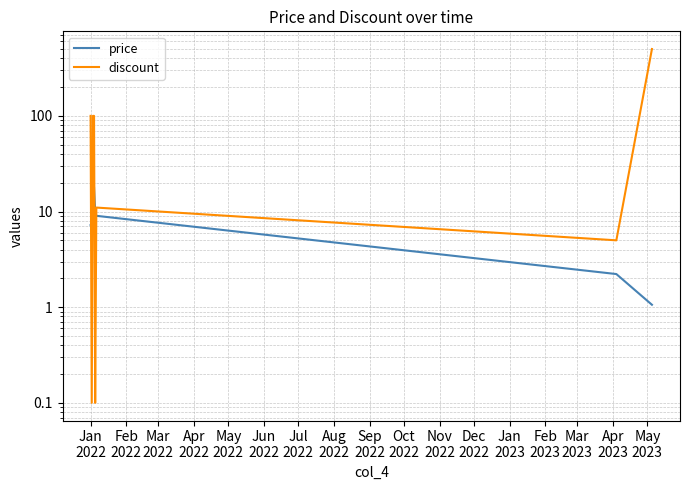

Between Feb
2022 and Jul
2022, which series saw the biggest shift?

price